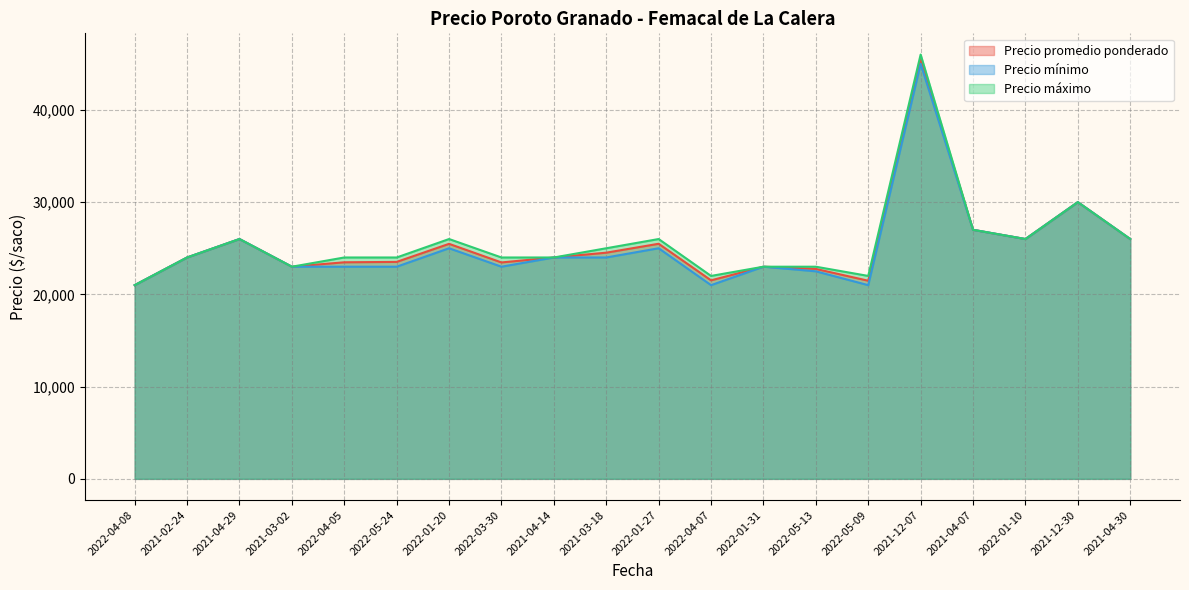

What value does the Precio mínimo series have at 2022-05-24?

23000